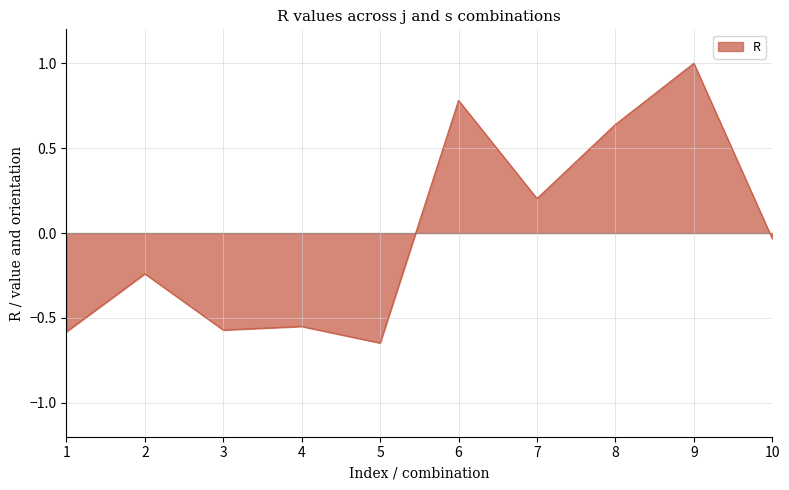

What is the maximum value shown in the chart?

1.0